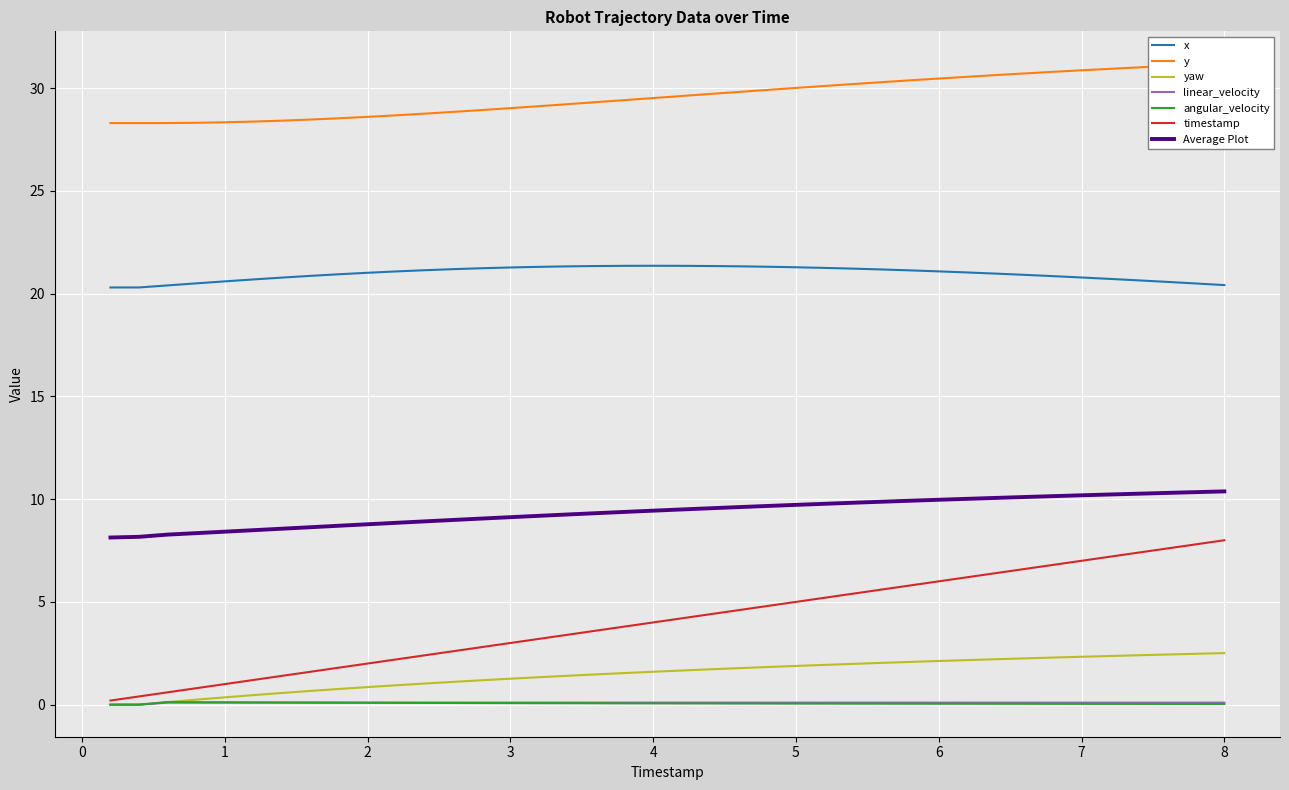

True or false: angular_velocity and x intersect in this chart.

False